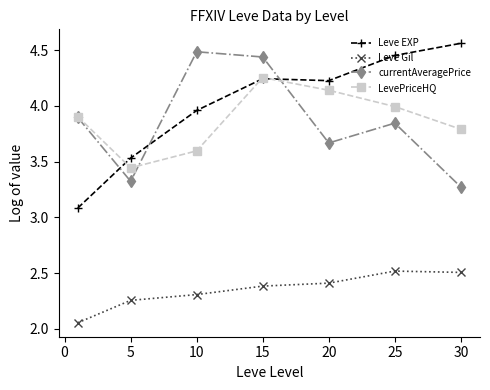

Which series has the largest total across all categories?

Leve EXP